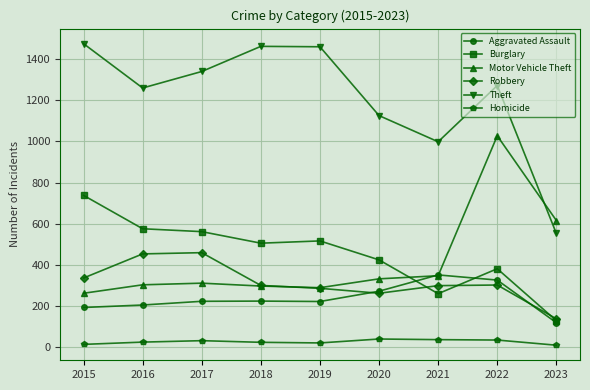

Rank the series by their maximum value, from highest to lowest.

Theft, Motor Vehicle Theft, Burglary, Robbery, Aggravated Assault, Homicide